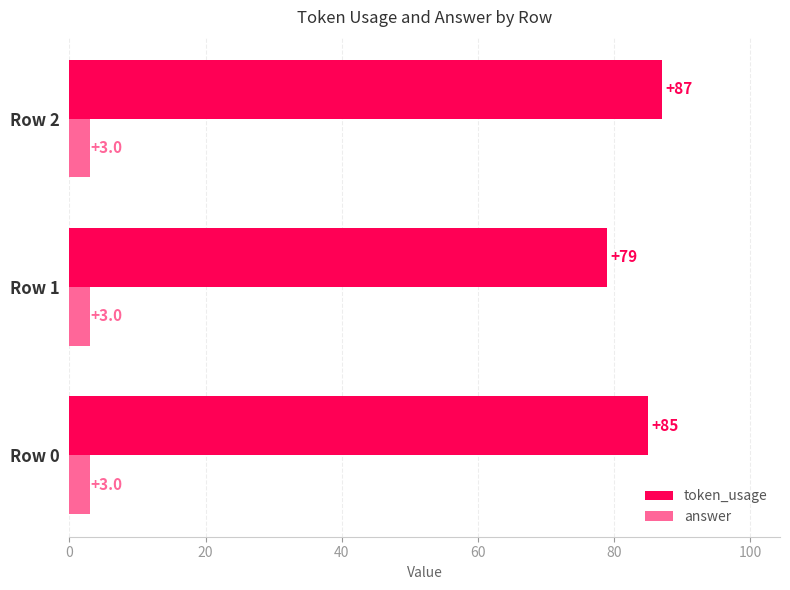

How many token_usage values are between 79 and 87?

3